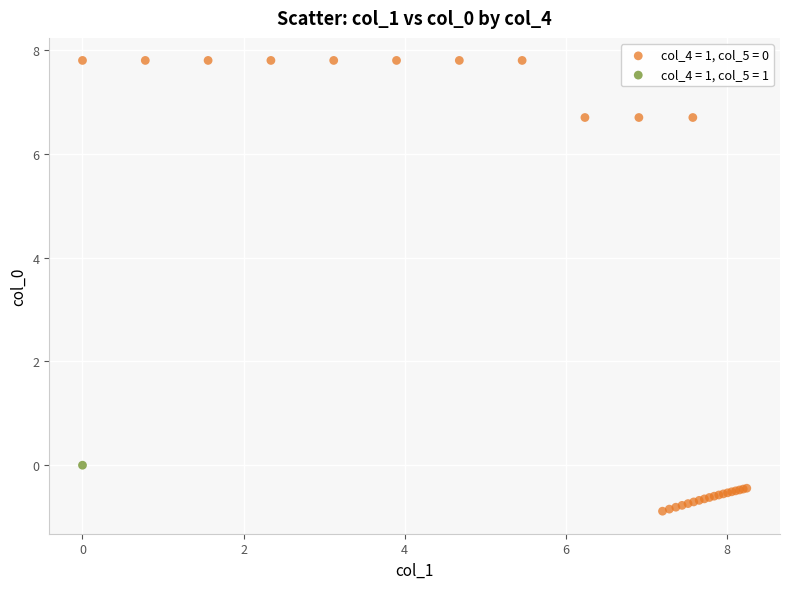

Which series contains the highest Y value?

col_4 = 1, col_5 = 0